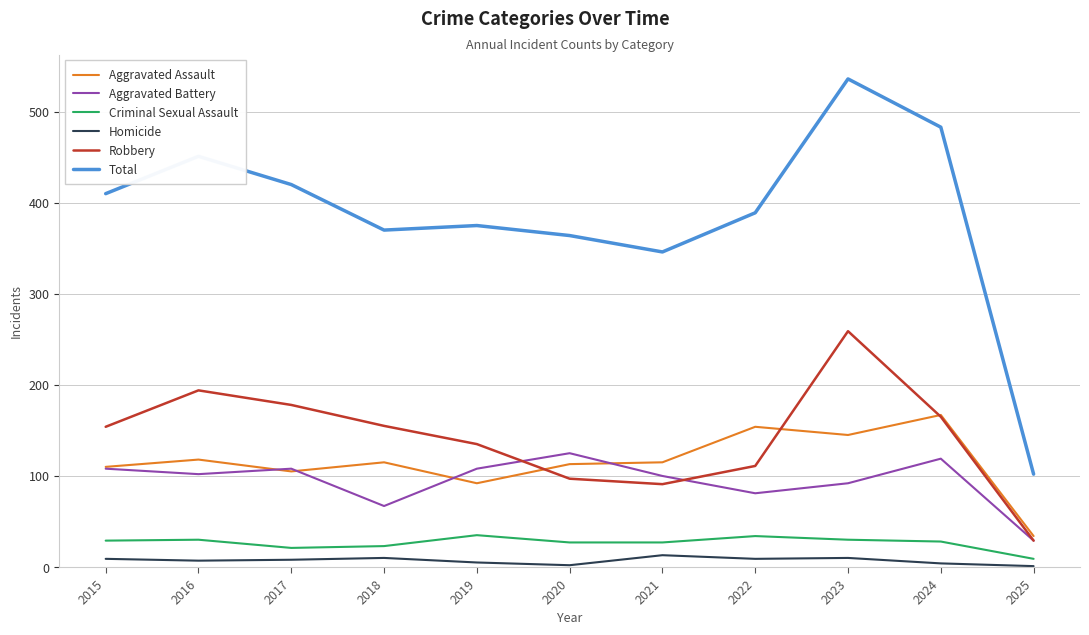

True or false: Aggravated Assault has more than 0 interior local peaks.

True